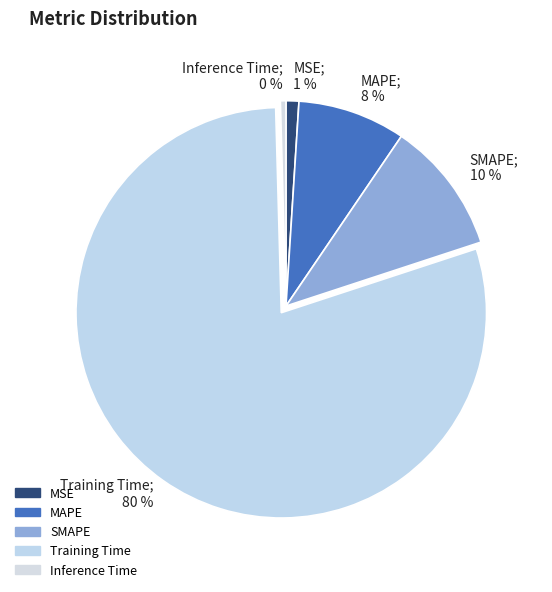

Count the number of slices in the pie.

5